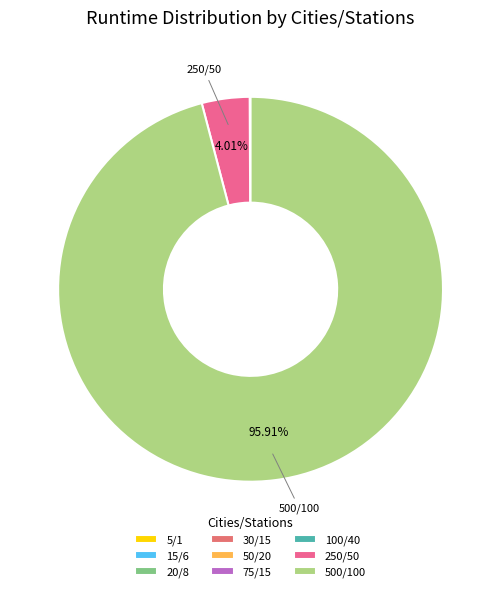

Count the number of slices in the pie.

9